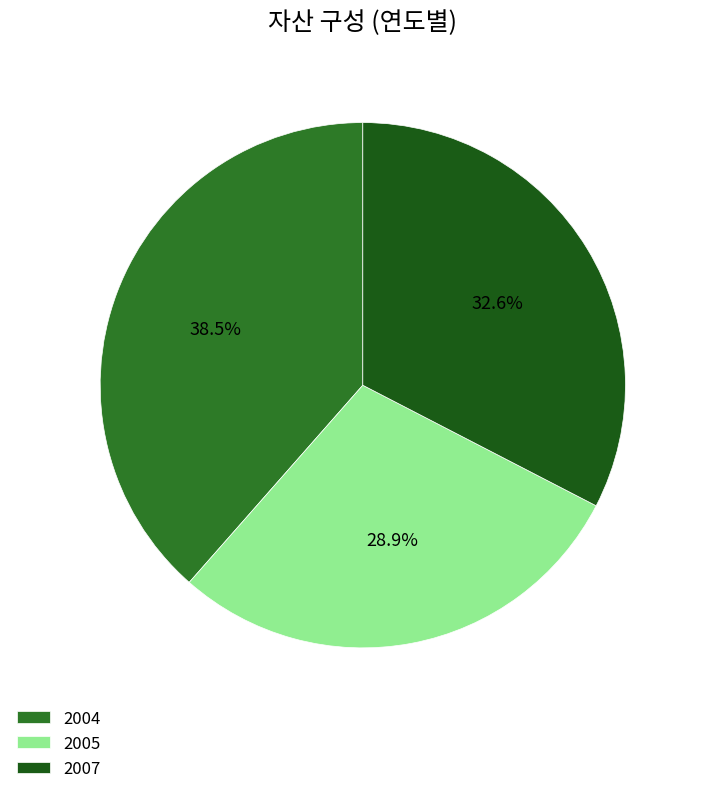

Between 2004 and 2005, which is larger?

2004